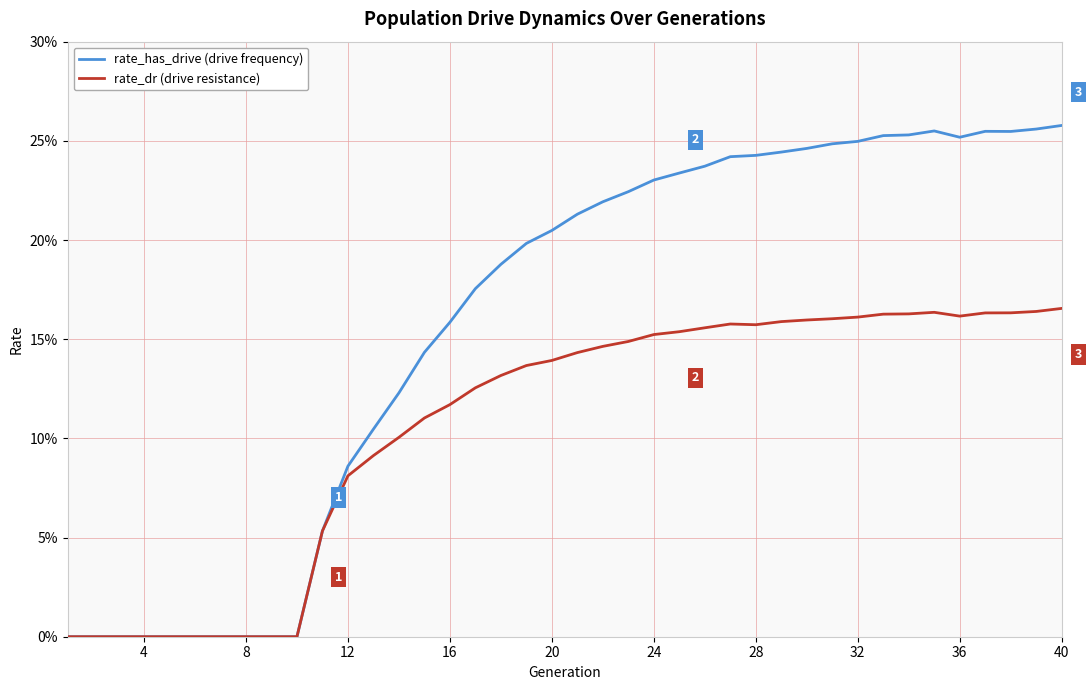

How many interior local peaks does the rate_dr (drive resistance) series have?

2